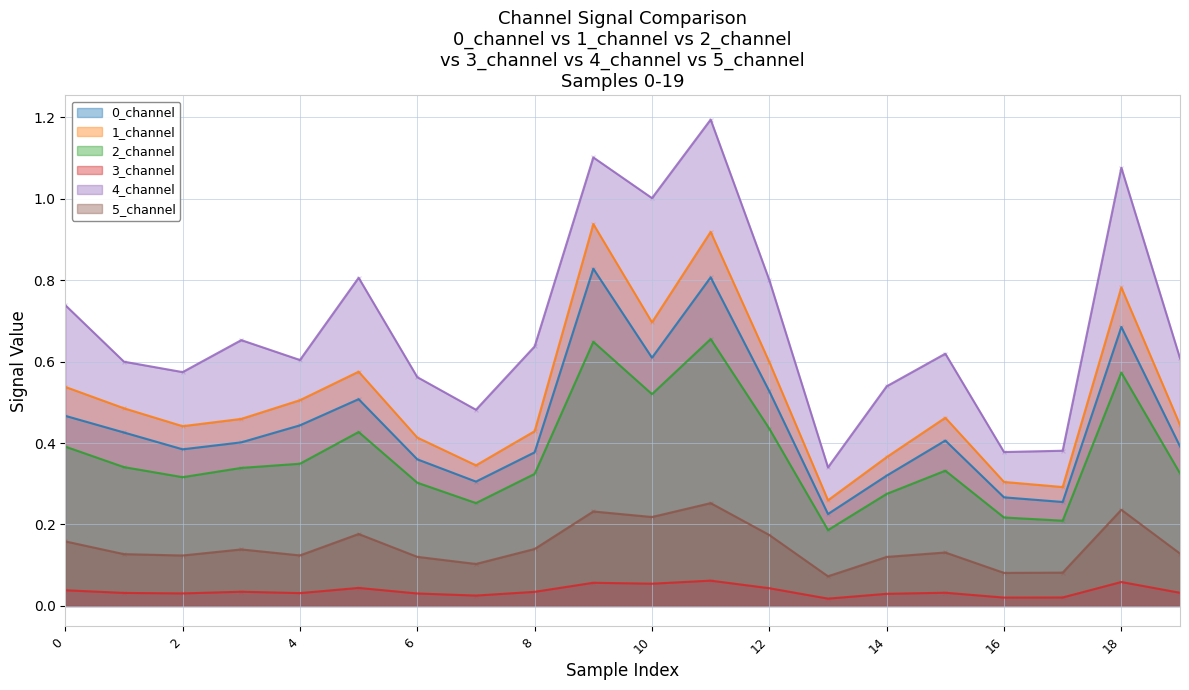

Which series reaches the minimum Y coordinate?

3_channel